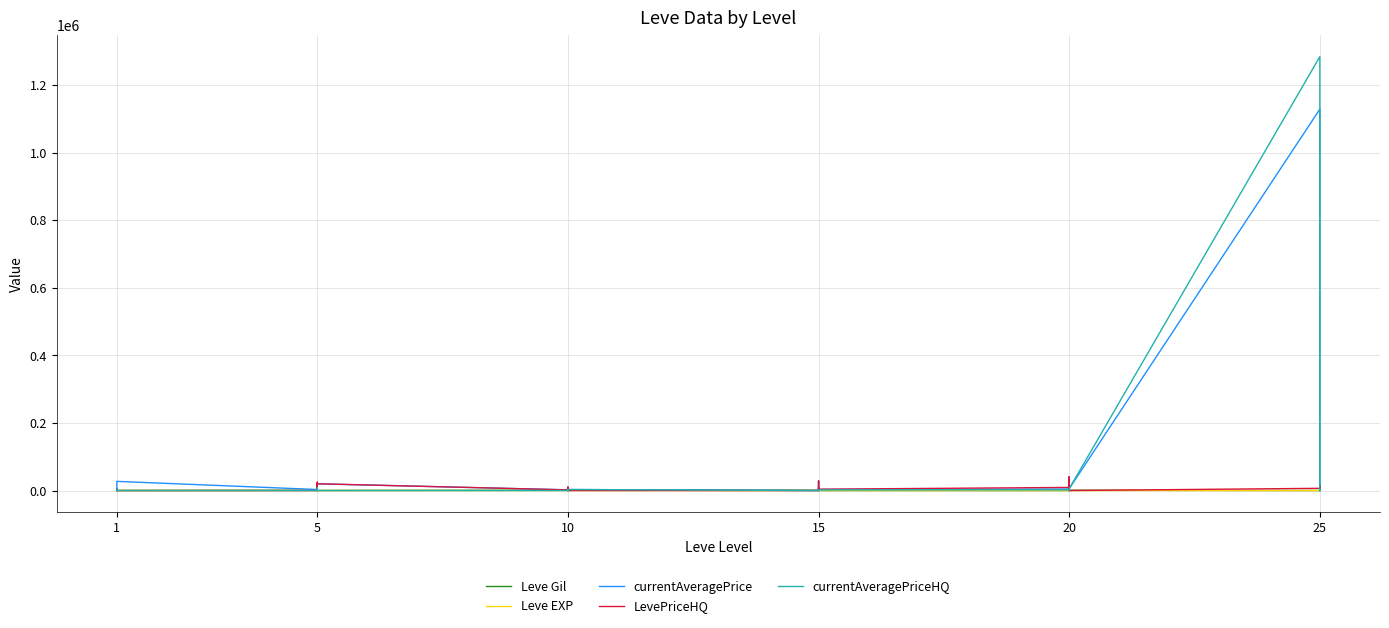

What is the difference between the currentAveragePrice values at 5 and 25?

24631.0